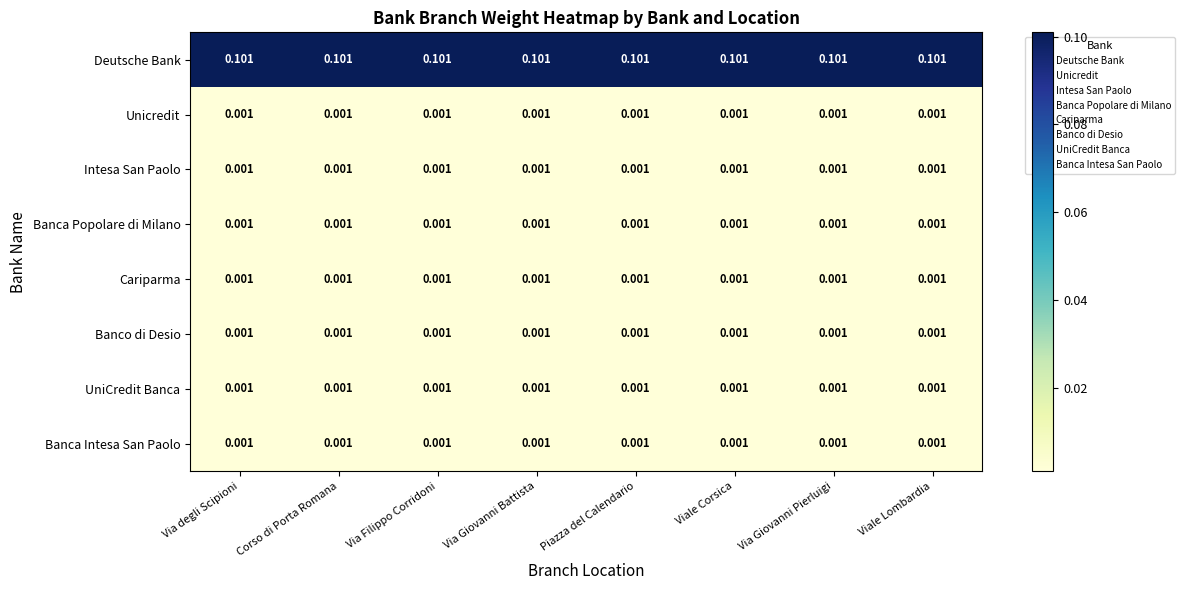

Which series has the largest total across all categories?

Deutsche Bank